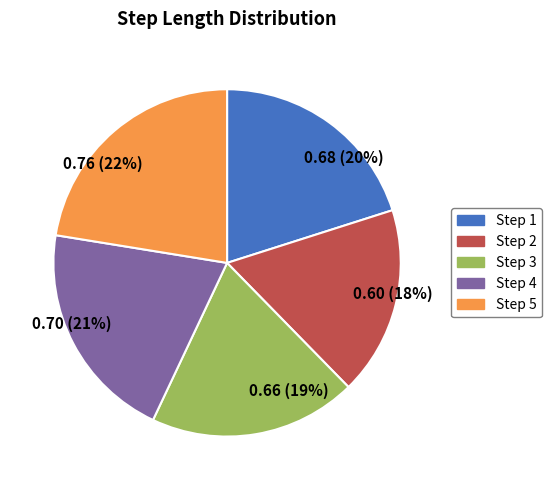

Is the sum of 0.60 (18%) and 0.76 (22%) greater than half?

No